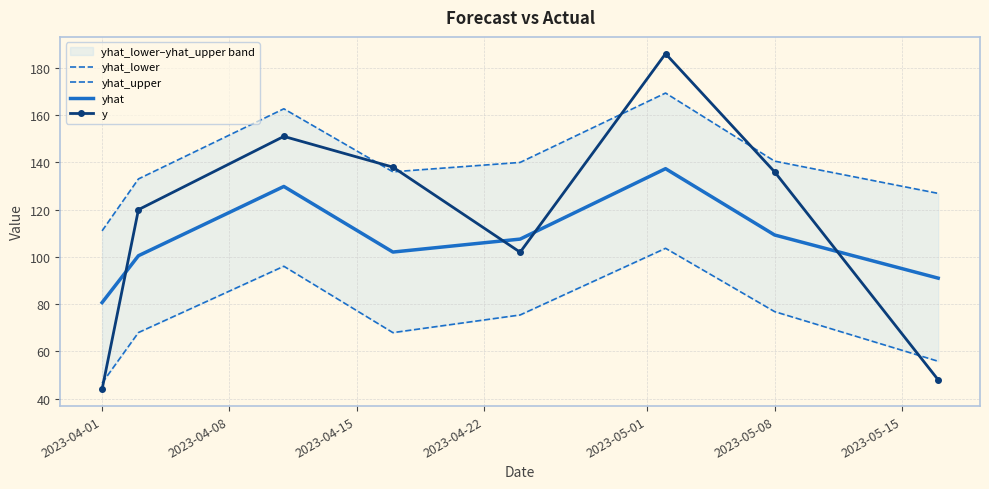

The yhat series shows 109.3 at 2023-05-08. True or false?

True